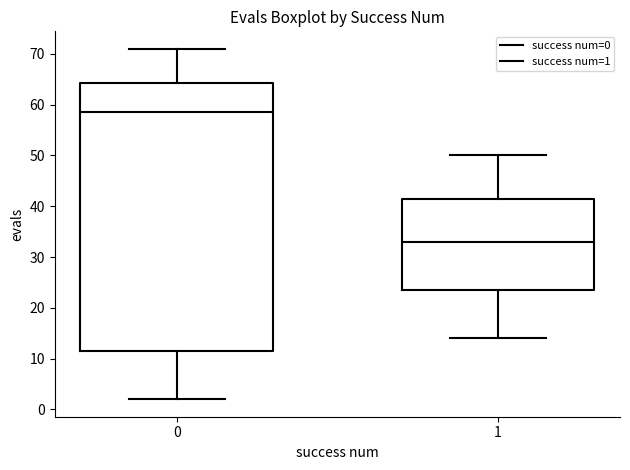

Reading left to right, transcribe this box plot: for each box, give where its median line is, the range the box spans, and where its two whiskers end, as read against the y-axis. The values are not printed on the chart, so give them approximately, as read against the axis.

0: median 59, box 12 to 64, whiskers 2 to 71
1: median 33, box 24 to 42, whiskers 14 to 50